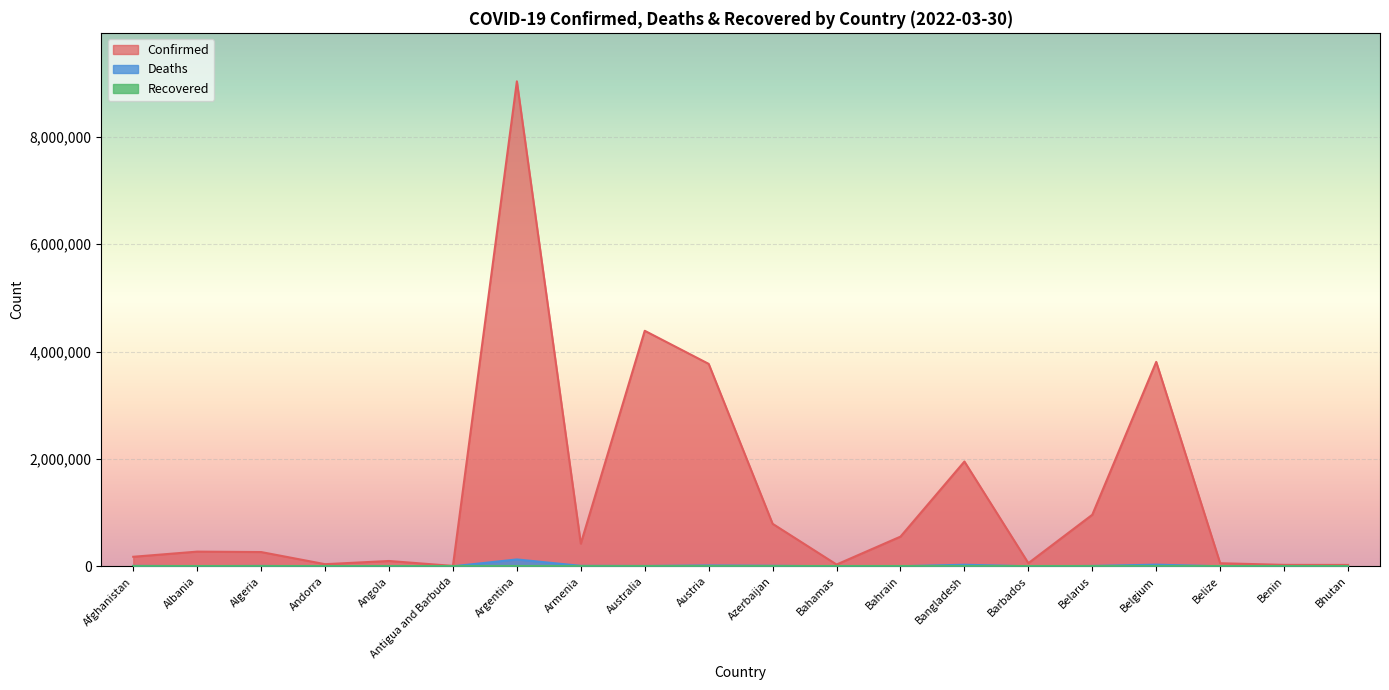

What is the label of the 15th point from the left?

Barbados